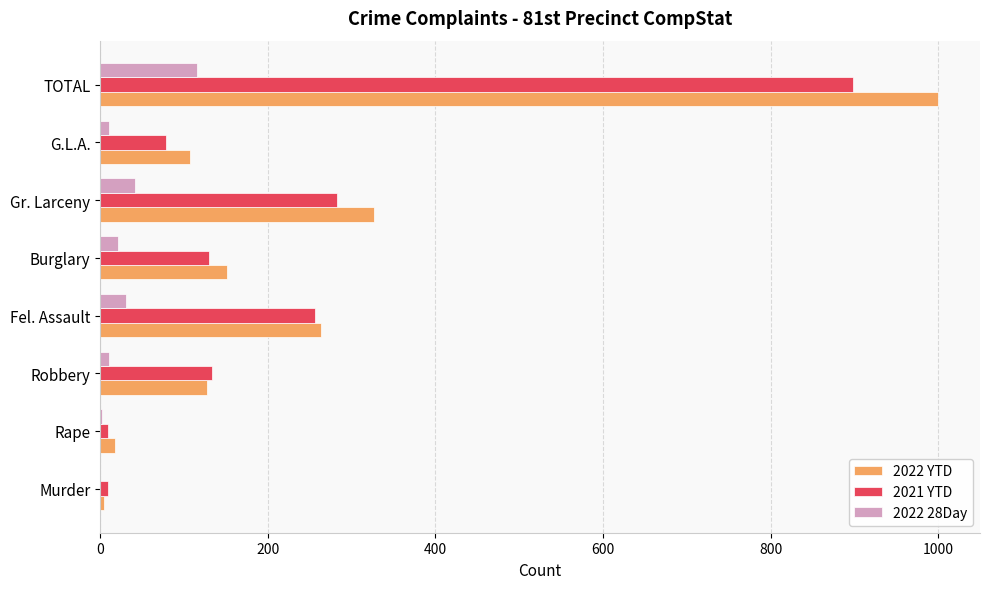

What is the approximate value of 2021 YTD at Burglary?

130